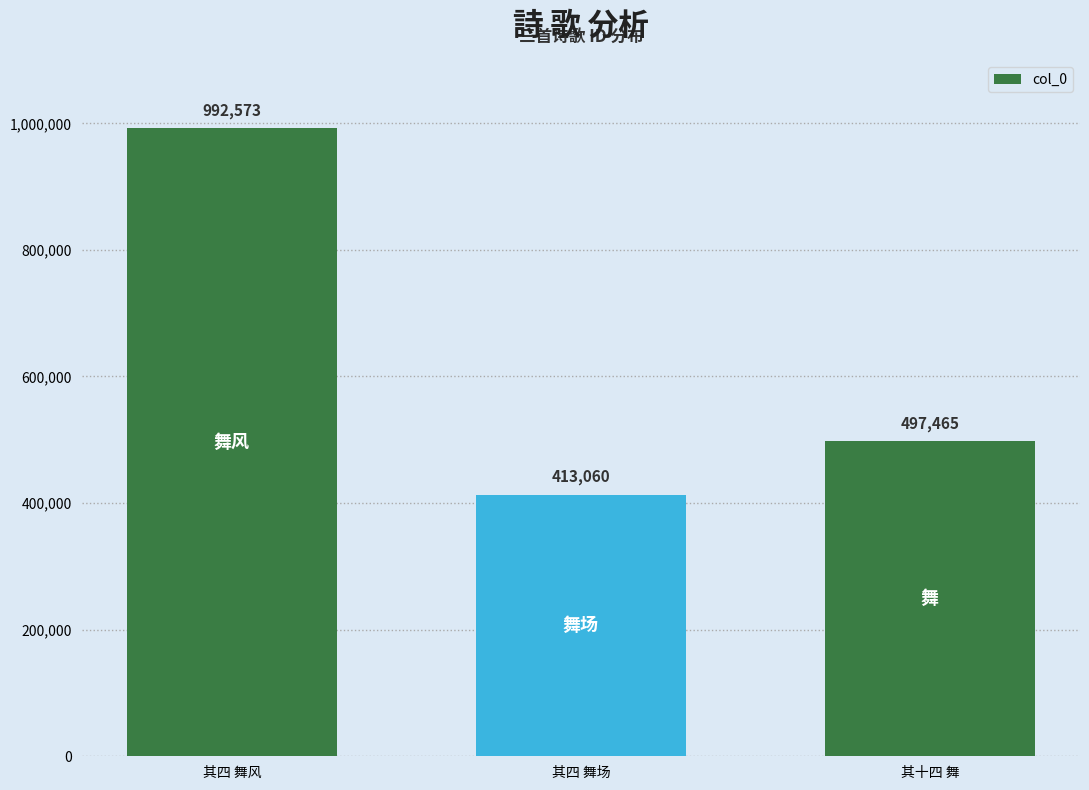

What is the change in value from 其四 舞场 to 其十四 舞?

+84405